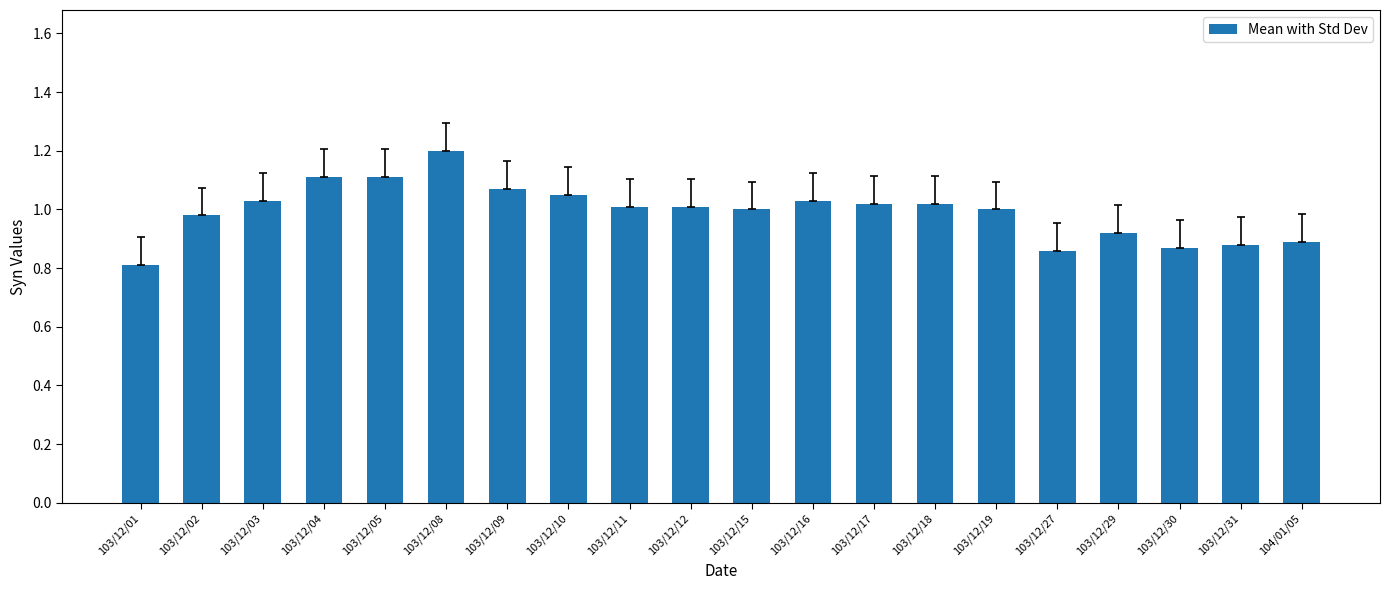

What position from the left is 103/12/31?

19